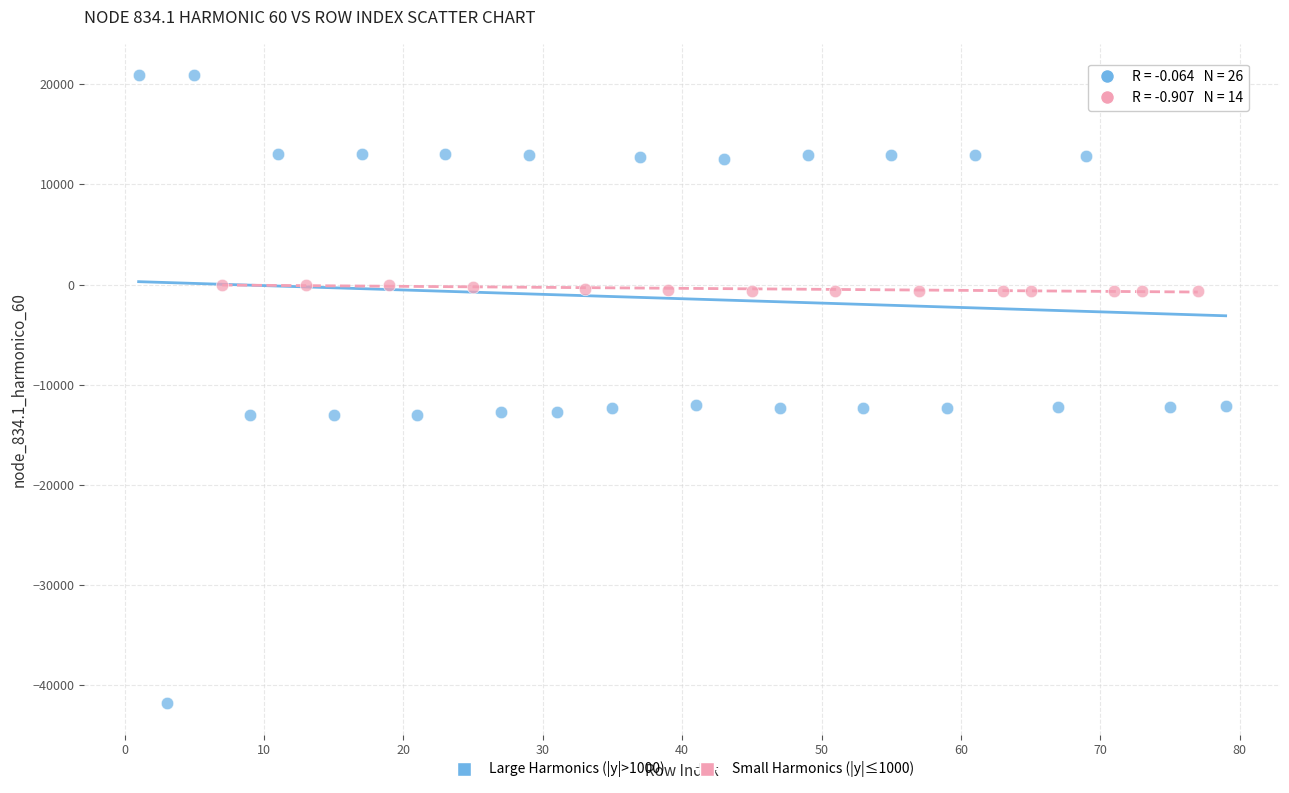

Which series reaches the maximum Y coordinate?

Large Harmonics (|y|>1000)